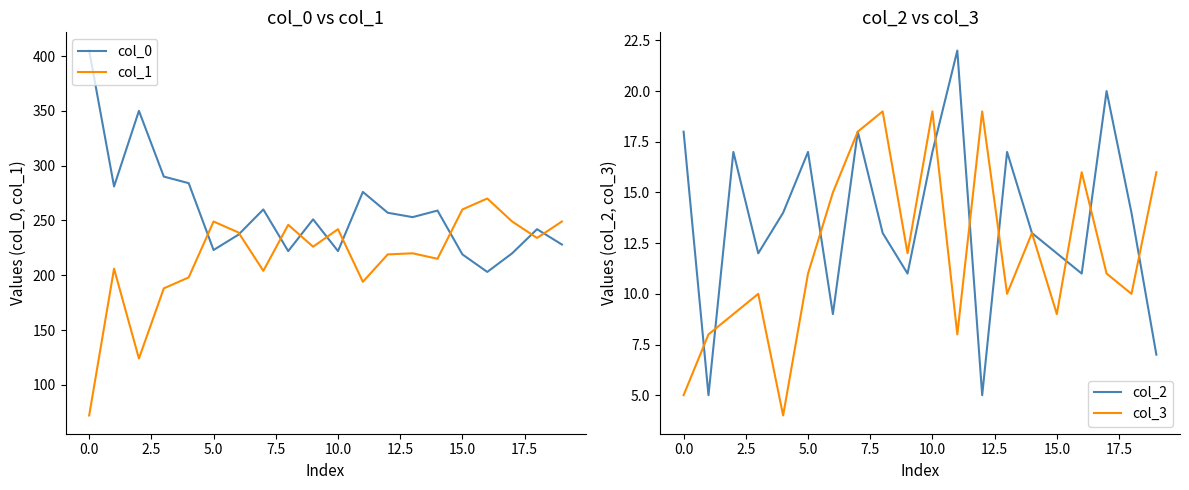

At how many categories does at least one series exceed 44?

20